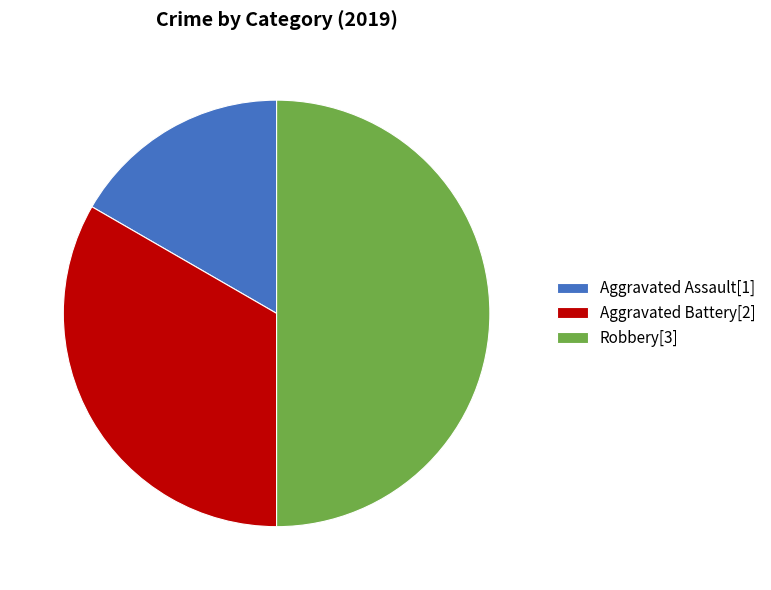

Rank the categories by value from highest to lowest.

Robbery, Aggravated Battery, Aggravated Assault